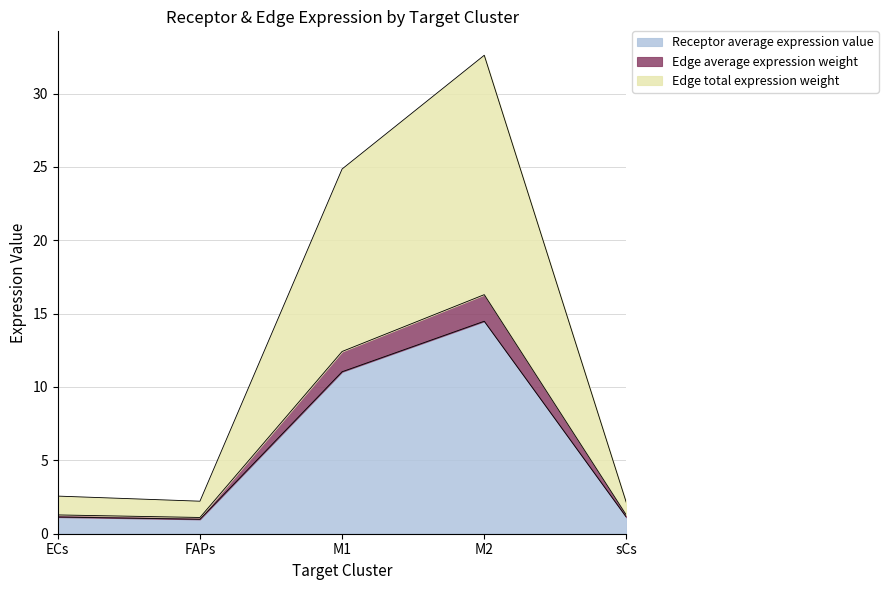

Where is the first local minimum for Edge average expression weight?

FAPs